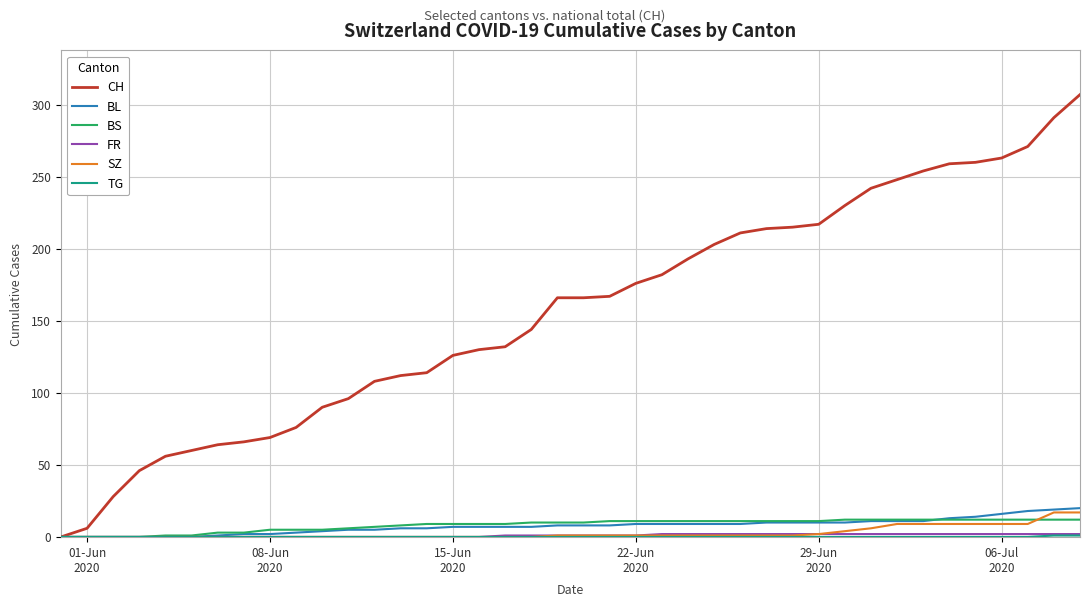

How many categories are shown in the chart?

40